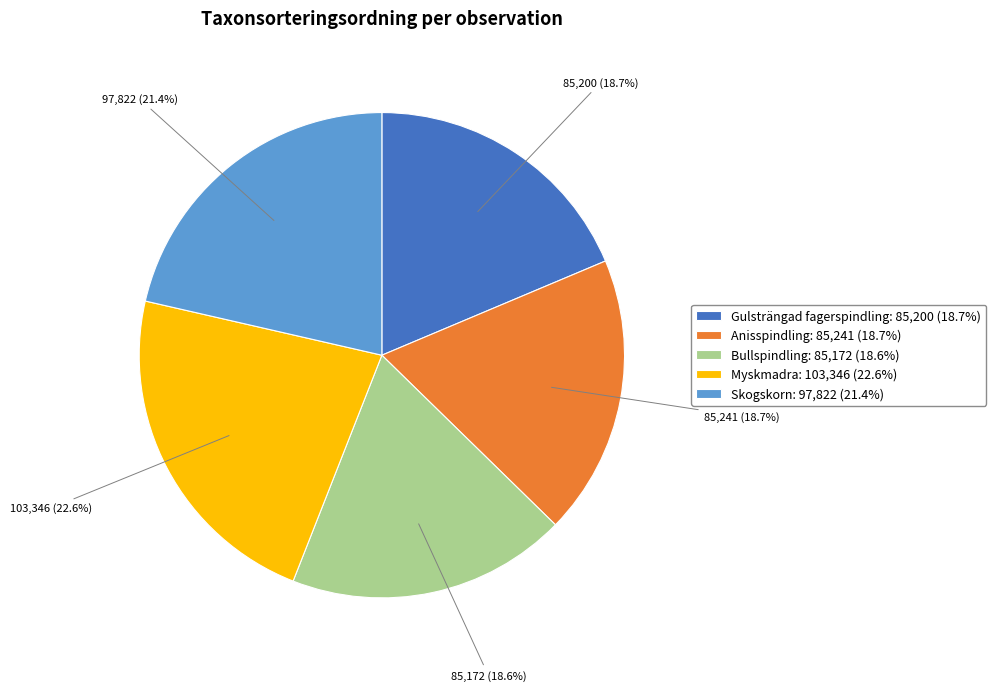

Is there any slice that represents more than half of the pie?

No